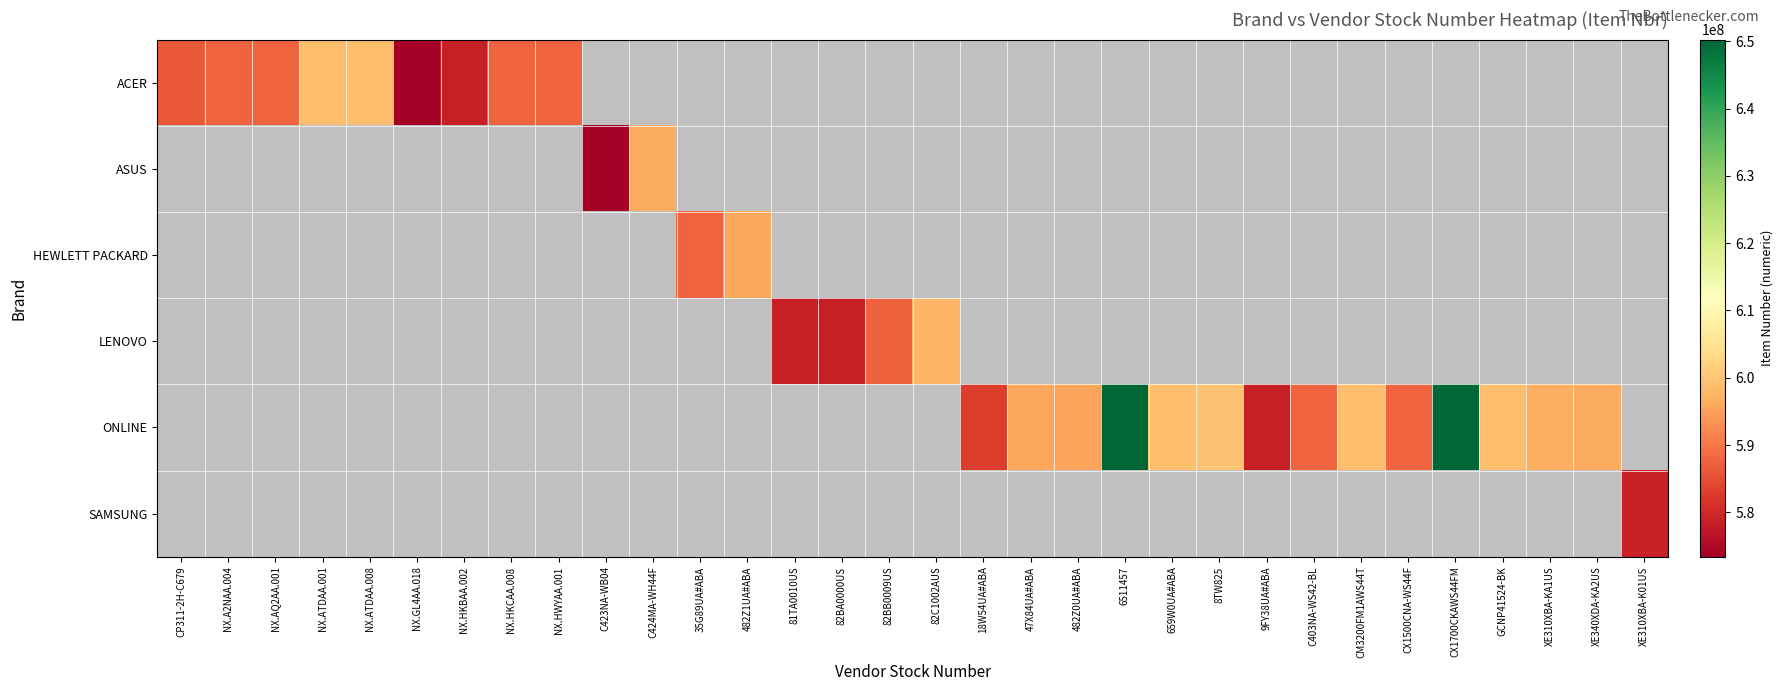

What is the lowest value of the ACER series?

573414152.0